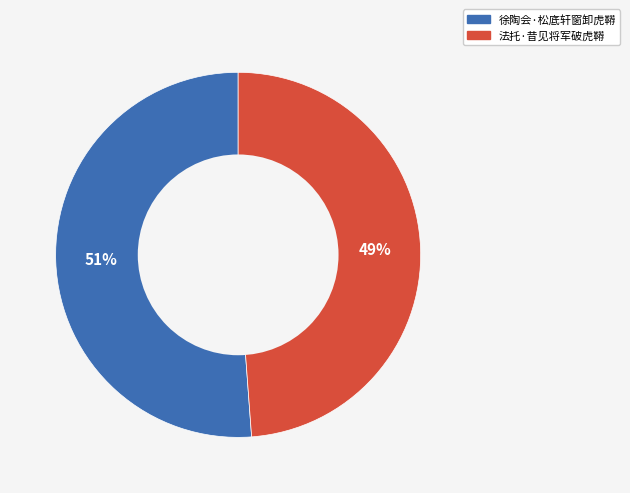

The 徐陶会·松底轩窗卸虎鞯 slice represents 40% of the pie. True or false?

False